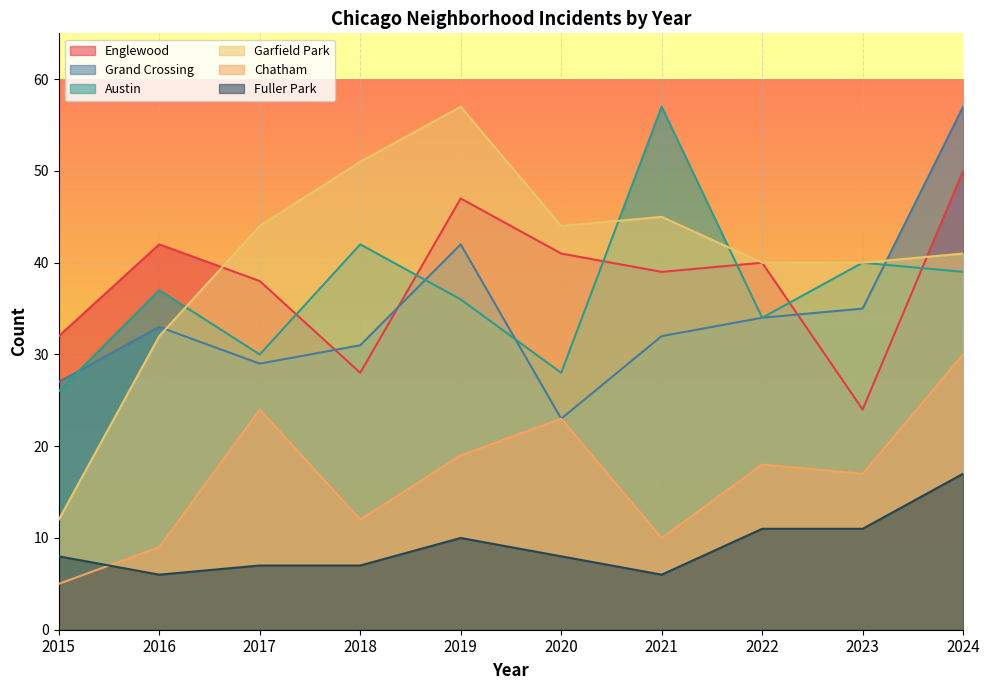

What is the difference between the second highest and minimum values in the Austin series?

16